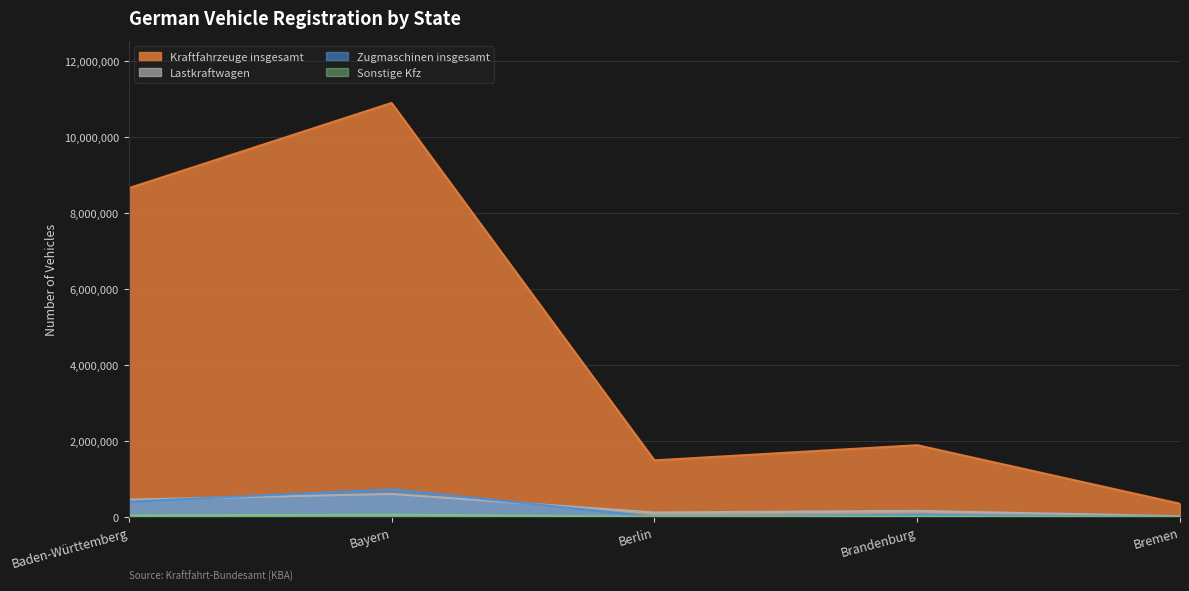

What is the difference between the maximum and second lowest values in the Zugmaschinen insgesamt series?

723091